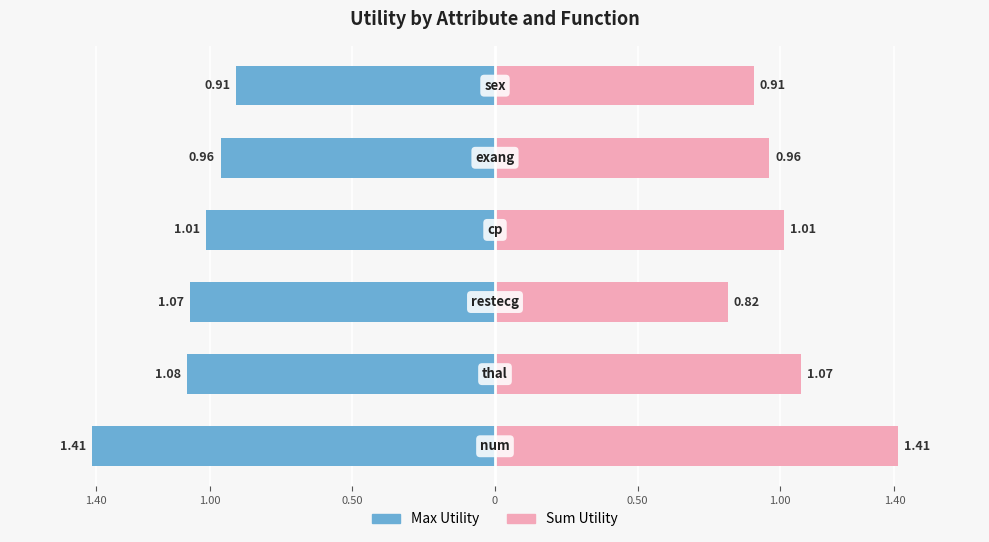

Reading left to right, transcribe all the data shown in this chart.

Max Utility: -1.4	-1.1	-1.1	-1.0	-1.0	-0.9
Sum Utility: 1.4	1.1	0.8	1.0	1.0	0.9